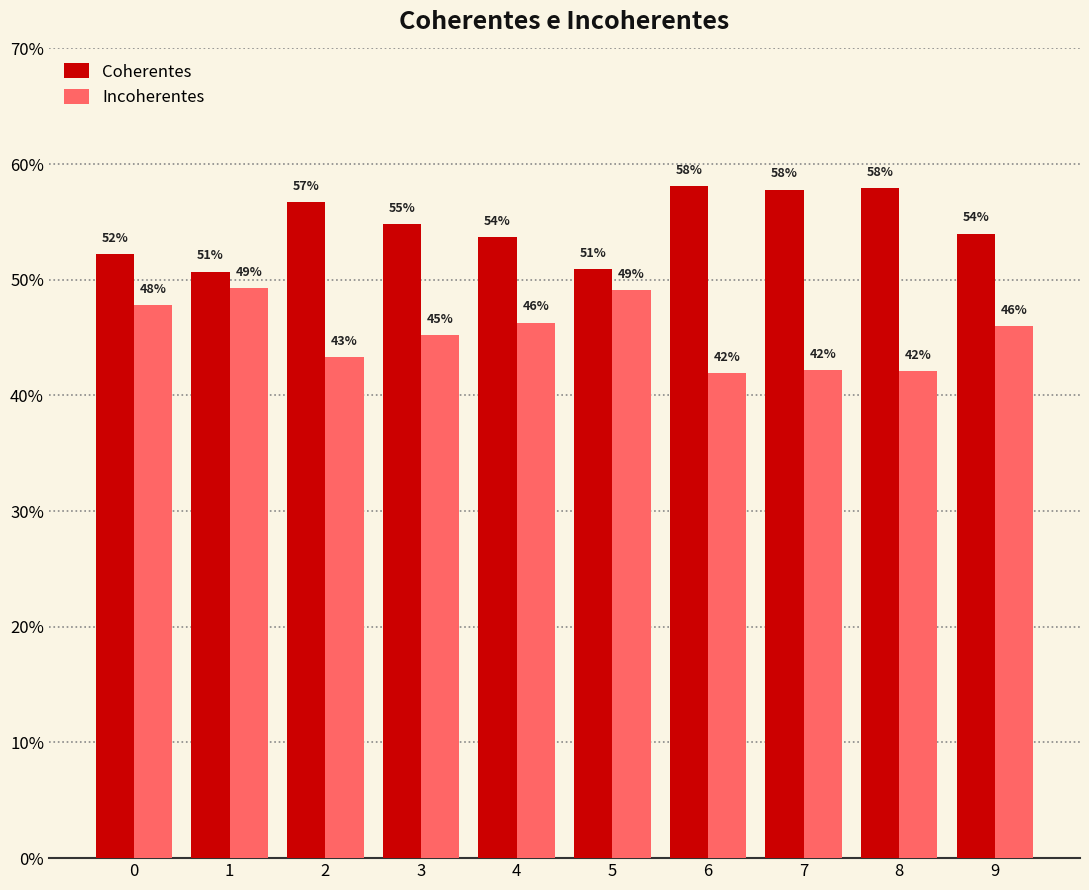

Does the chart contain stacked bars?

No